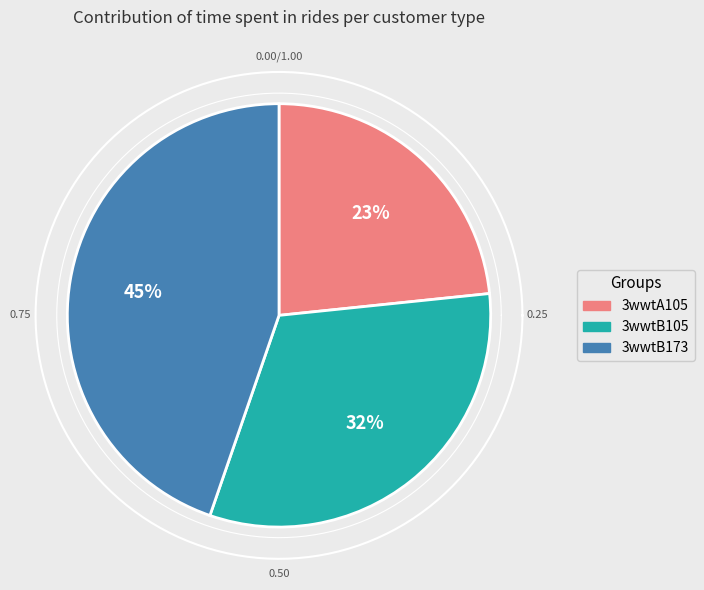

What is the change in value from 3wwtB105 to 3wwtB173?

+3.1